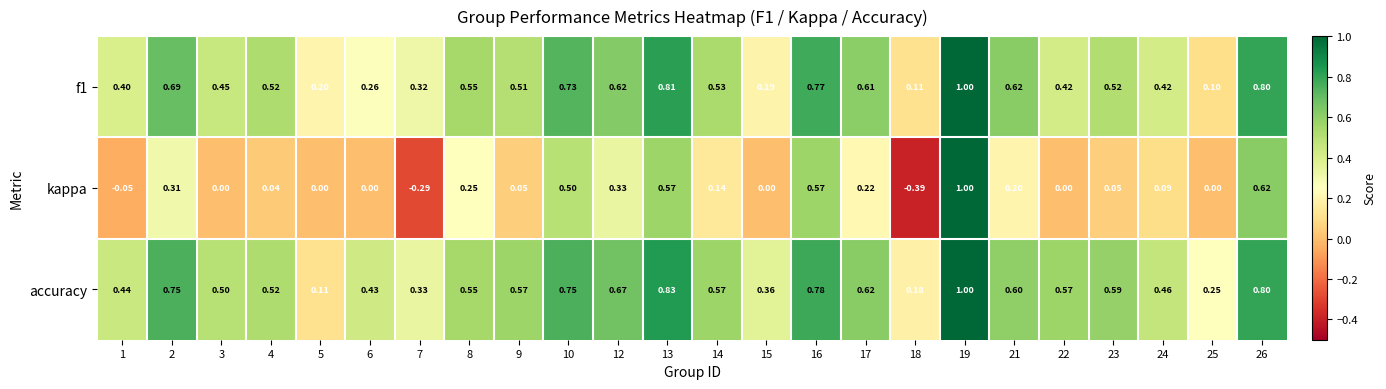

Which series has the widest spread of values?

kappa